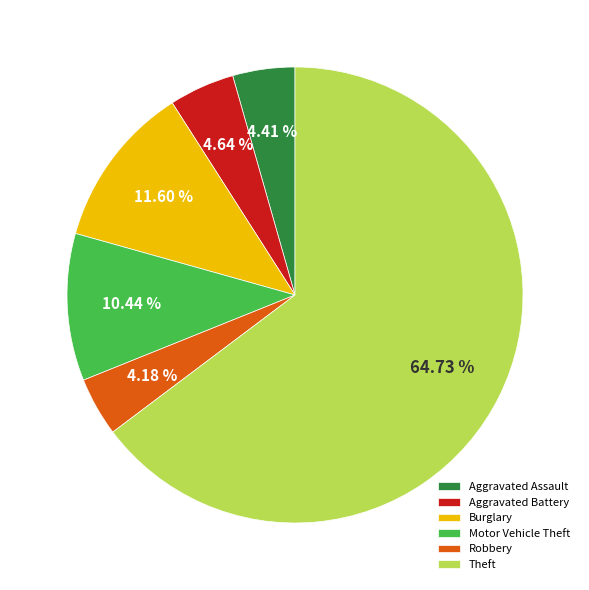

How many segments does this pie chart have?

6